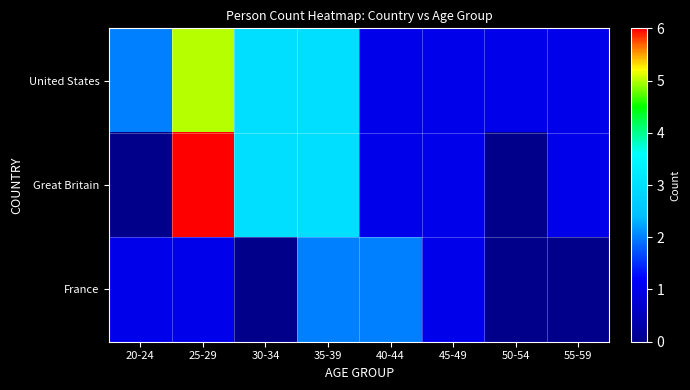

Which label corresponds to the largest value in the chart?

25-29